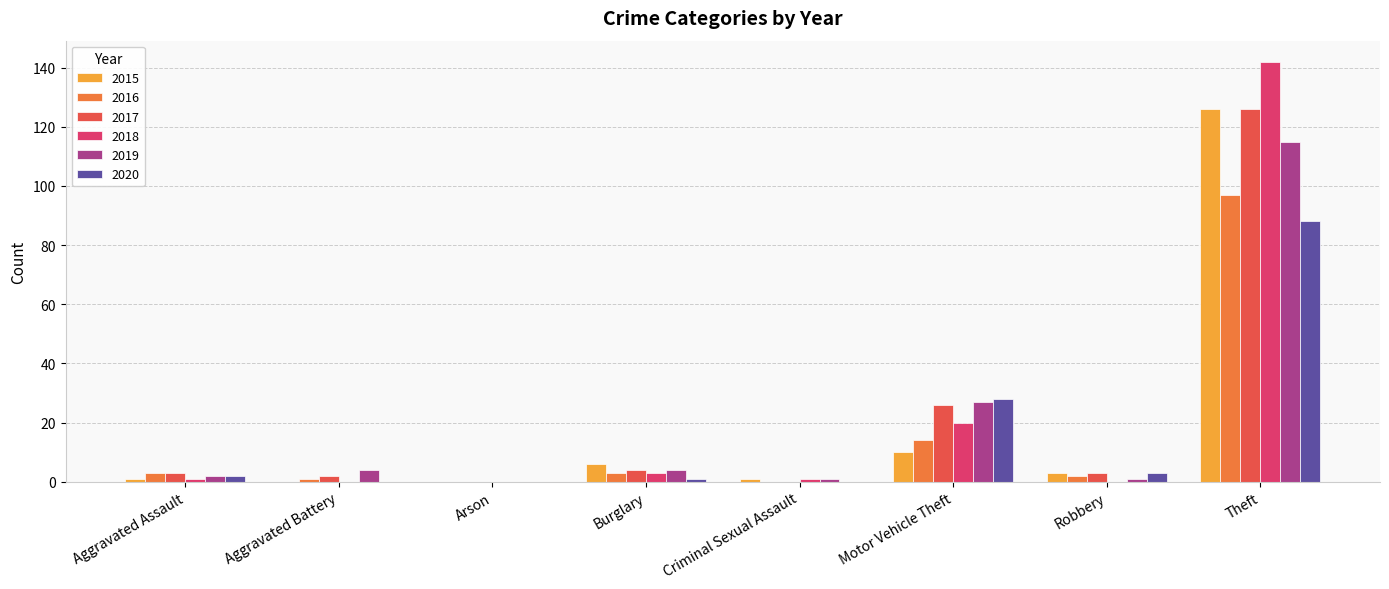

Reading left to right, extract all data points from this chart.

2015: Aggravated Assault=1	Aggravated Battery=0	Arson=0	Burglary=6	Criminal Sexual Assault=1	Motor Vehicle Theft=10	Robbery=3	Theft=126
2016: Aggravated Assault=3	Aggravated Battery=1	Arson=0	Burglary=3	Criminal Sexual Assault=0	Motor Vehicle Theft=14	Robbery=2	Theft=97
2017: Aggravated Assault=3	Aggravated Battery=2	Arson=0	Burglary=4	Criminal Sexual Assault=0	Motor Vehicle Theft=26	Robbery=3	Theft=126
2018: Aggravated Assault=1	Aggravated Battery=0	Arson=0	Burglary=3	Criminal Sexual Assault=1	Motor Vehicle Theft=20	Robbery=0	Theft=142
2019: Aggravated Assault=2	Aggravated Battery=4	Arson=0	Burglary=4	Criminal Sexual Assault=1	Motor Vehicle Theft=27	Robbery=1	Theft=115
2020: Aggravated Assault=2	Aggravated Battery=0	Arson=0	Burglary=1	Criminal Sexual Assault=0	Motor Vehicle Theft=28	Robbery=3	Theft=88